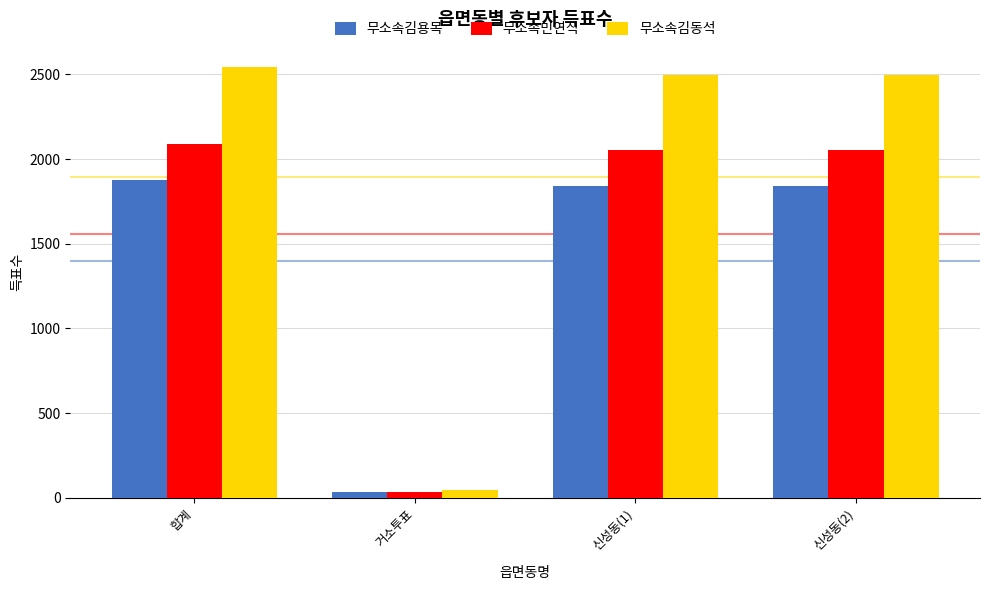

What is the sum of the 무소속민연식 values at 신성동(1) and 신성동(2)?

4112